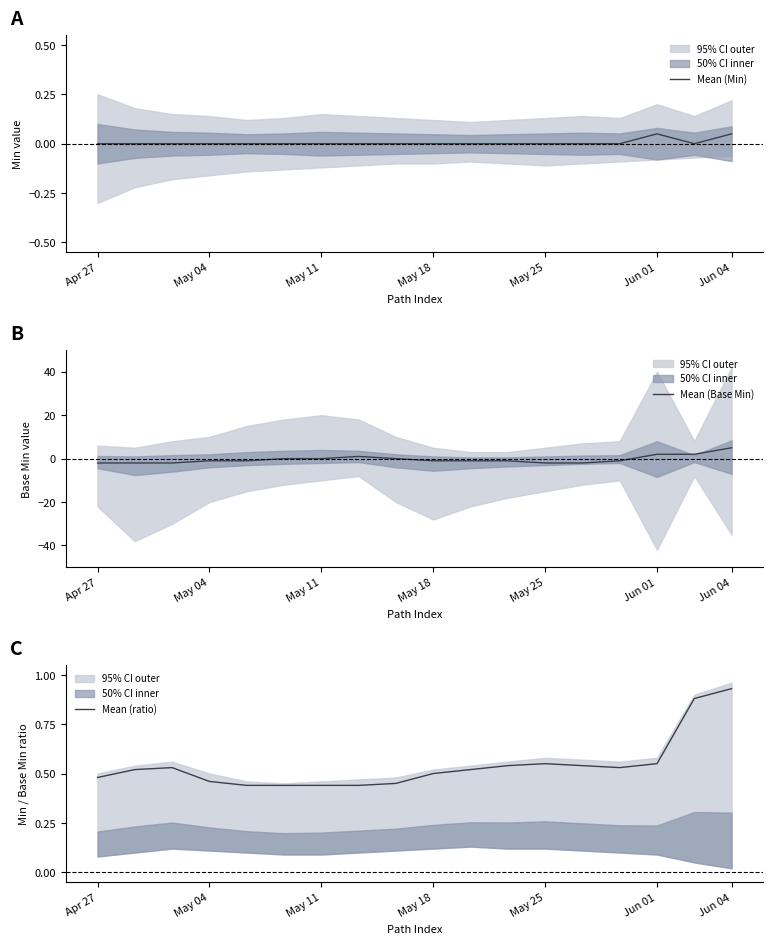

Reading left to right, transcribe all the data shown in this chart.

Mean (Min): 0.0	0.0	0.0	0.0	0.0	0.0	0.0	0.0	0.0	0.0	0.0	0.0	0.0	0.0	0.0	0.1	0.0	0.1
Mean (Base Min): -2.0	-2.0	-2.0	-1.0	-1.0	0.0	0.0	1.0	0.0	-1.0	-1.0	-1.0	-2.0	-2.0	-1.0	2.0	2.0	5.0
Mean (ratio): 0.5	0.5	0.5	0.5	0.4	0.4	0.4	0.4	0.5	0.5	0.5	0.5	0.6	0.5	0.5	0.6	0.9	0.9